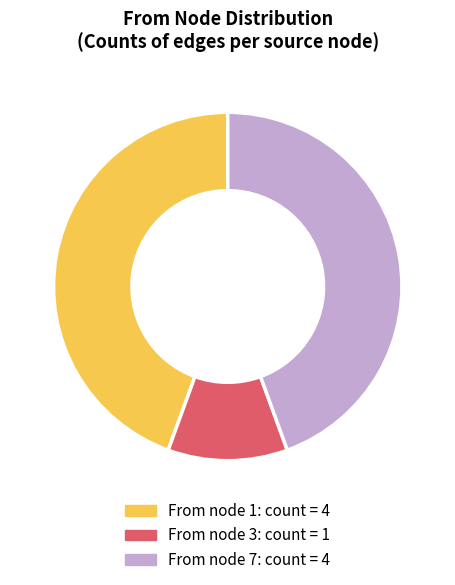

Is there a majority slice in this chart?

No